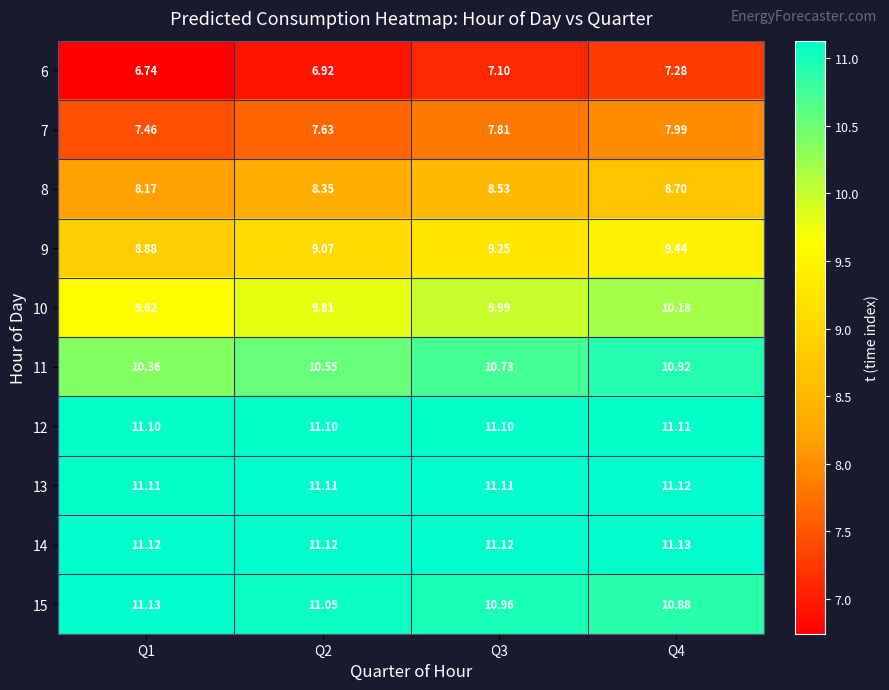

Is the value of 11 at Q2 greater than the value of 9 at Q1?

Yes